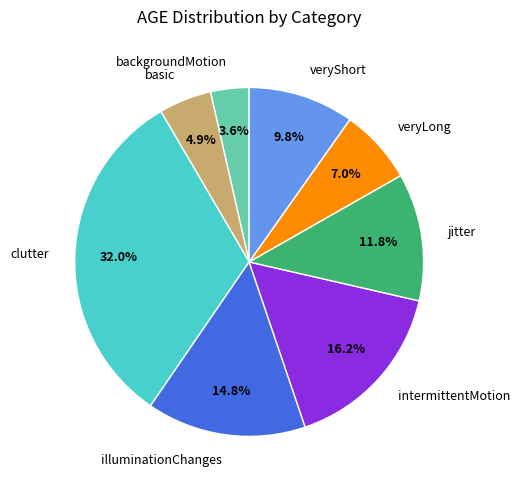

Is veryShort the majority of the pie?

No